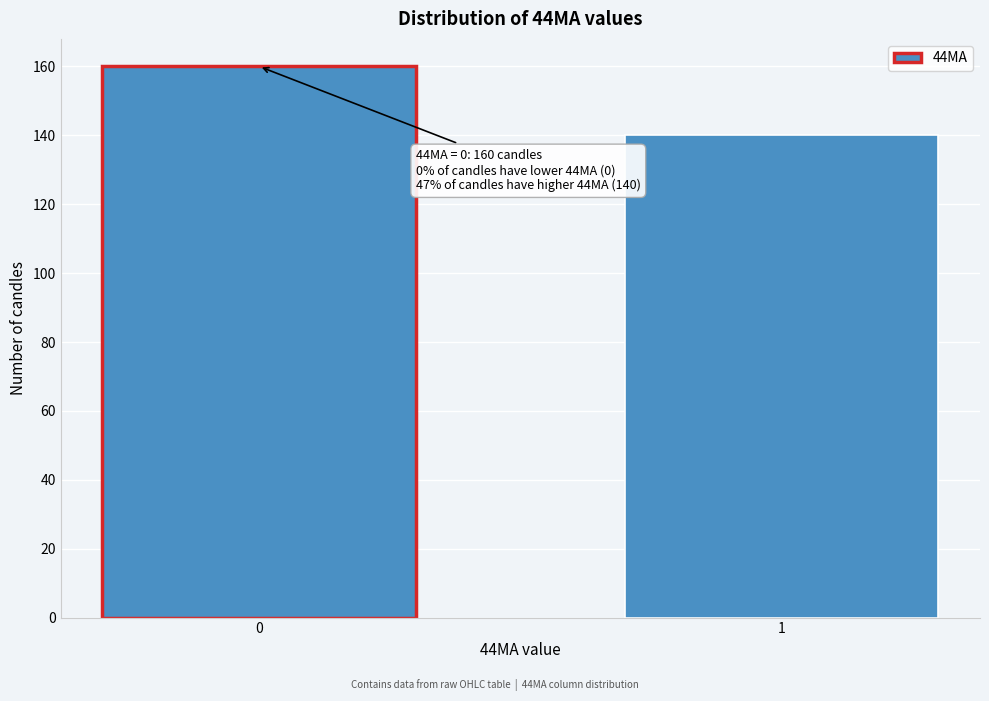

Reading left to right, transcribe all the data shown in this chart.

0=160	1=140